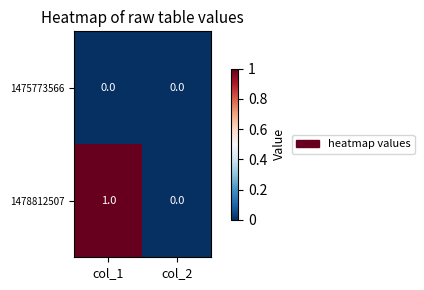

The 1475773566 series shows 0 at col_1. True or false?

True